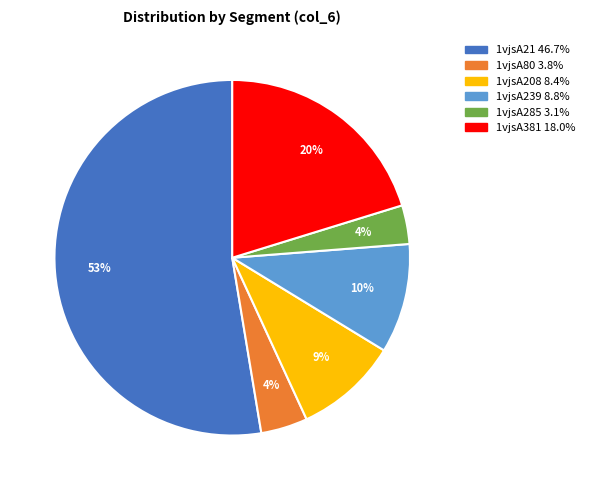

Which slice represents more than half of the pie?

1vjsA21